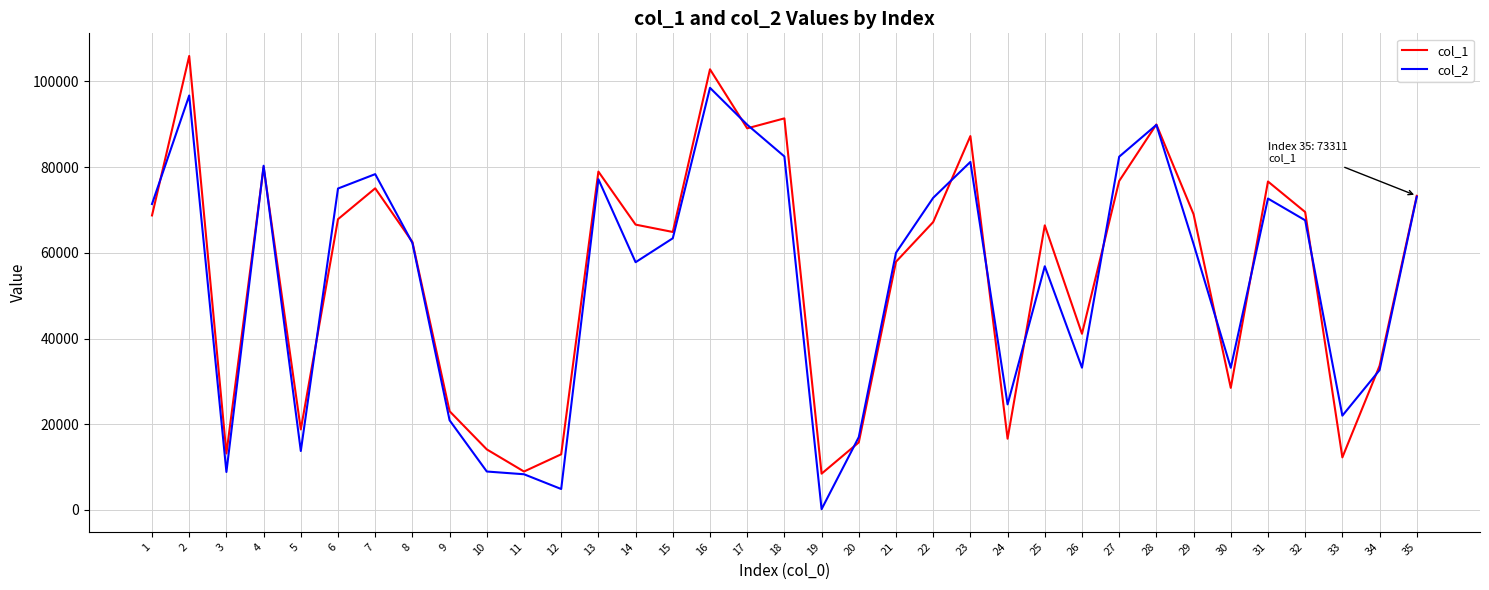

What value does the col_2 series have at 3?

8852